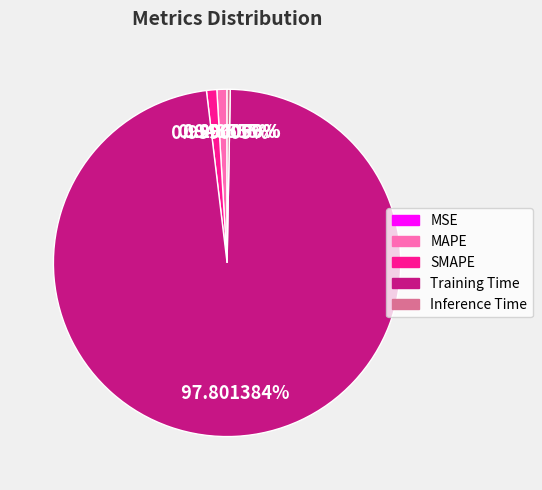

Is the sum of MSE and Inference Time greater than half?

No